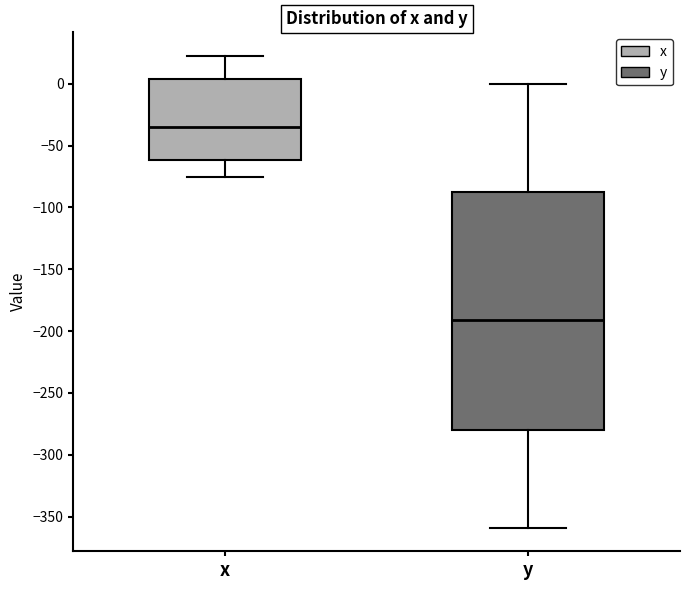

Which box has the highest median line?

x